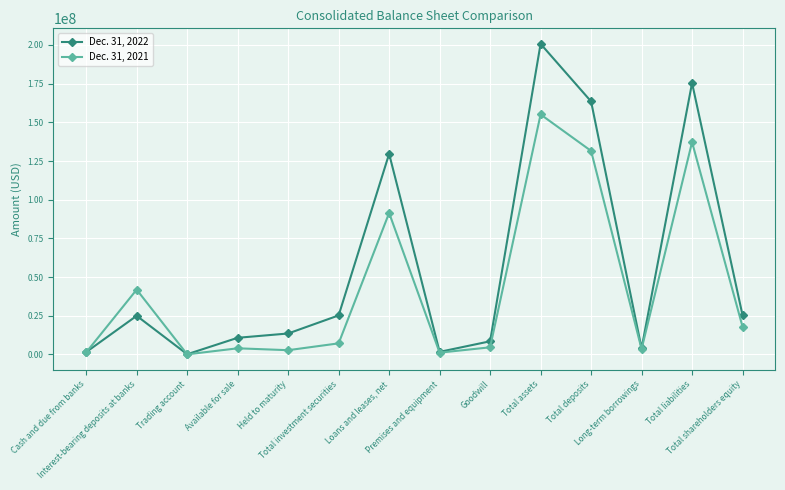

Which series has the largest total across all categories?

Dec. 31, 2022